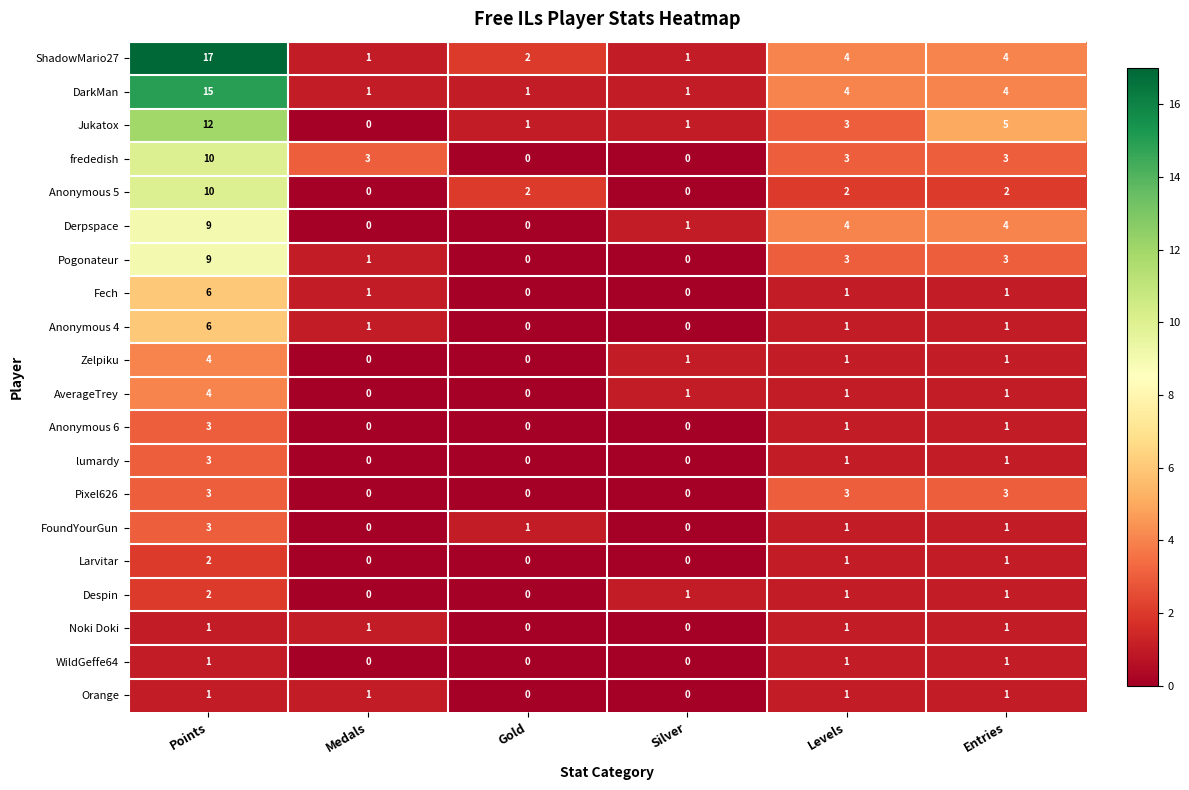

What is the sum of all DarkMan values?

26